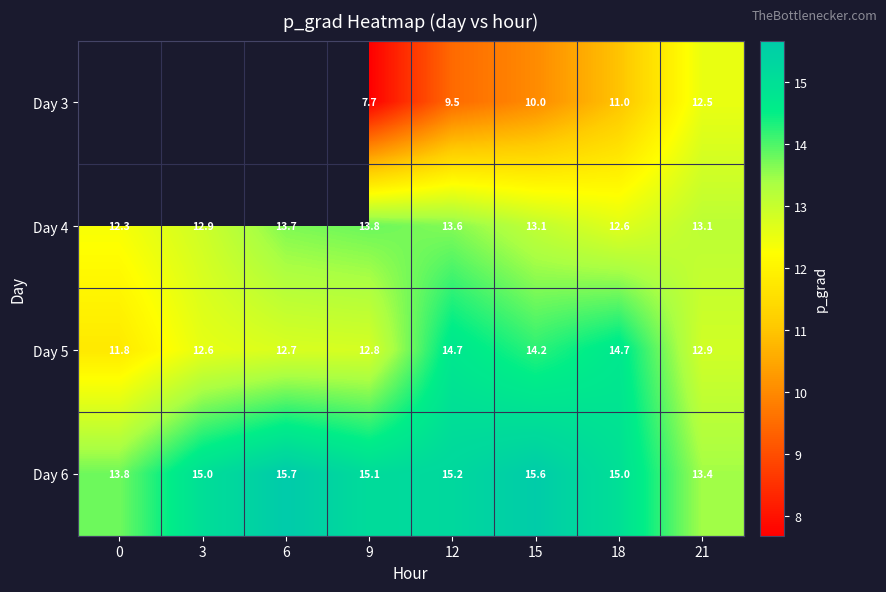

What value does the Day 6 series have at 15?

15.6